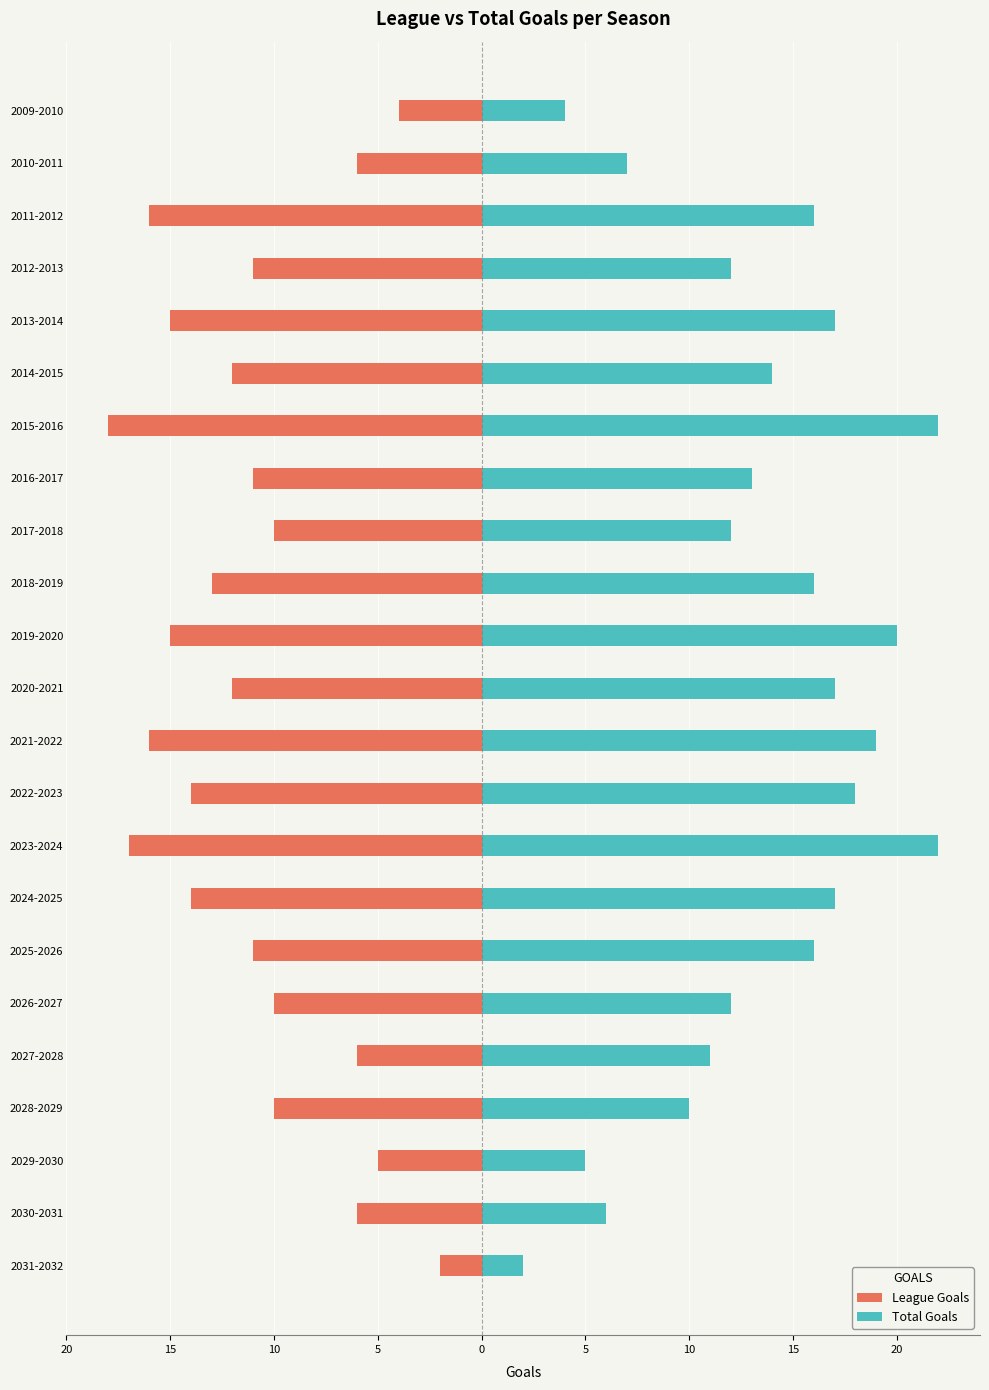

Between 2010-2011 and 2022-2023, which is larger?

2010-2011